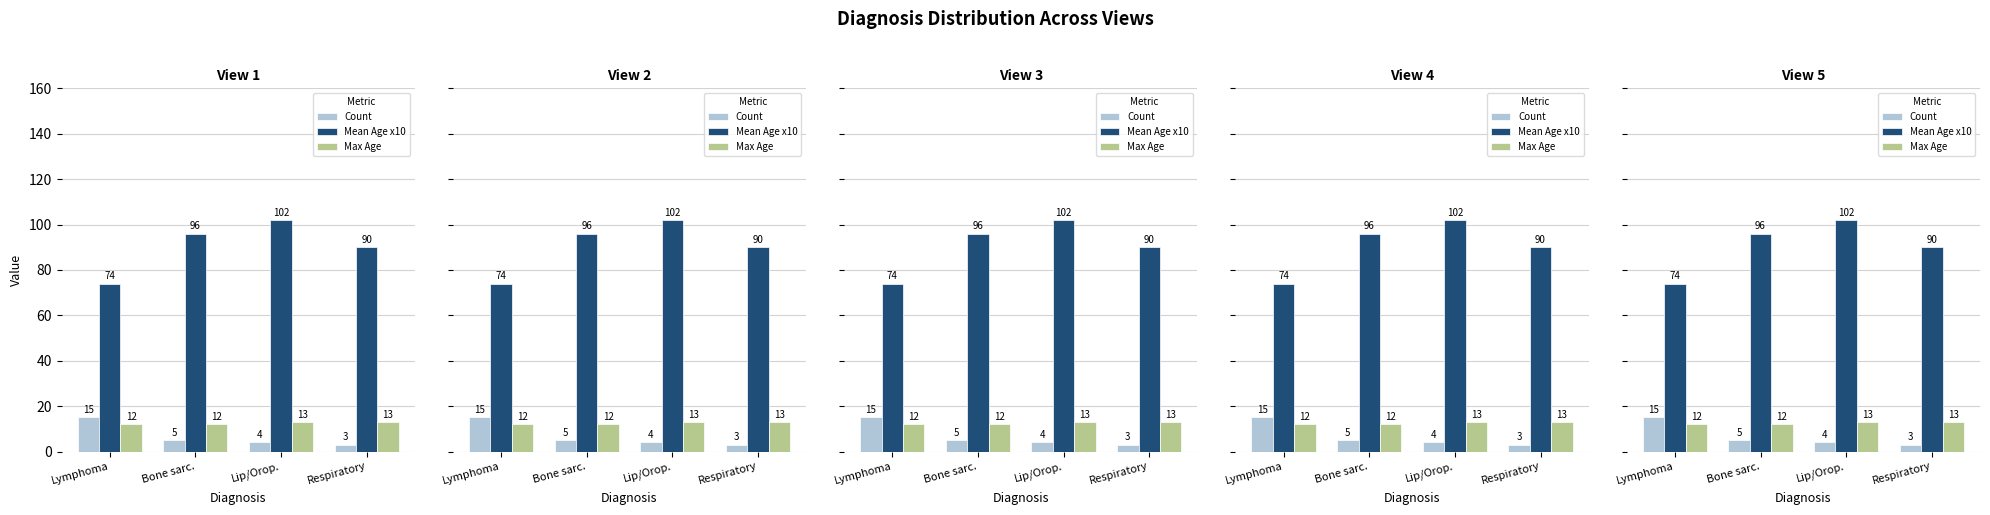

What is the label of the 4th bar from the left?

Respiratory